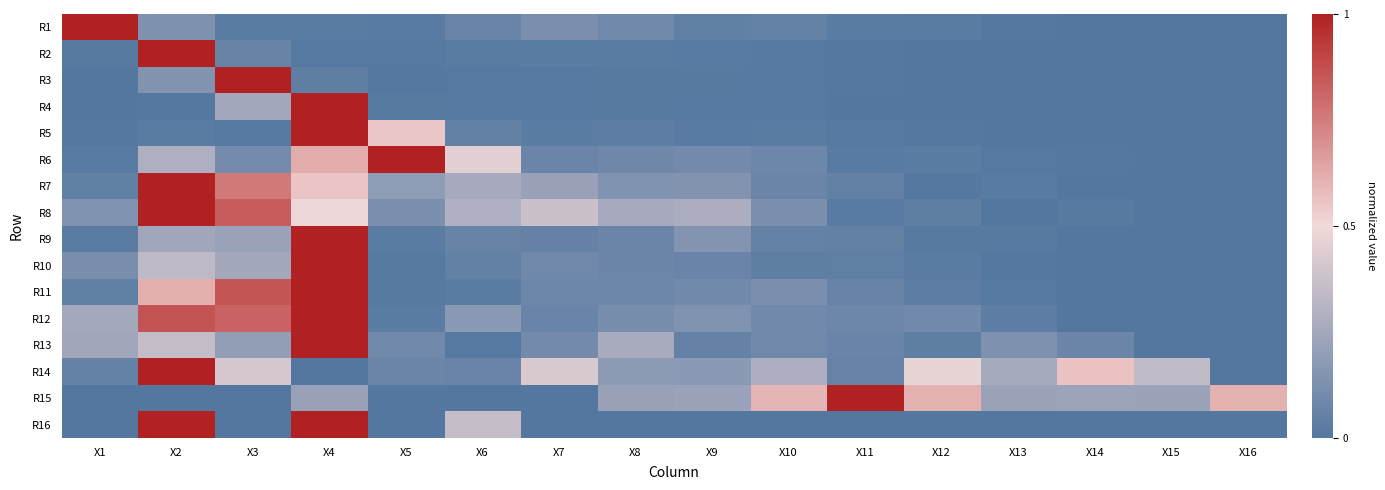

At which category is the sum across all series the highest?

X4